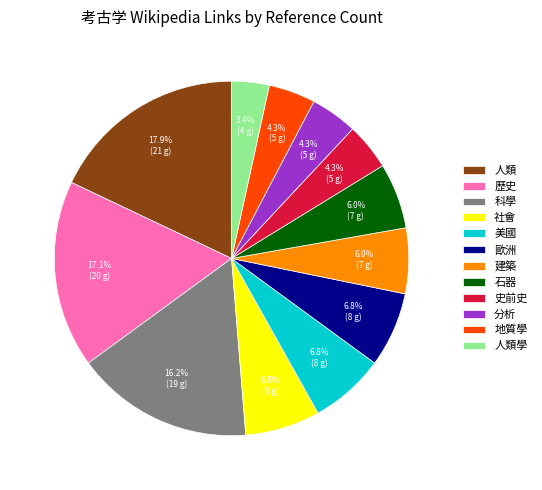

Does 人類 represent more than half of the total?

No